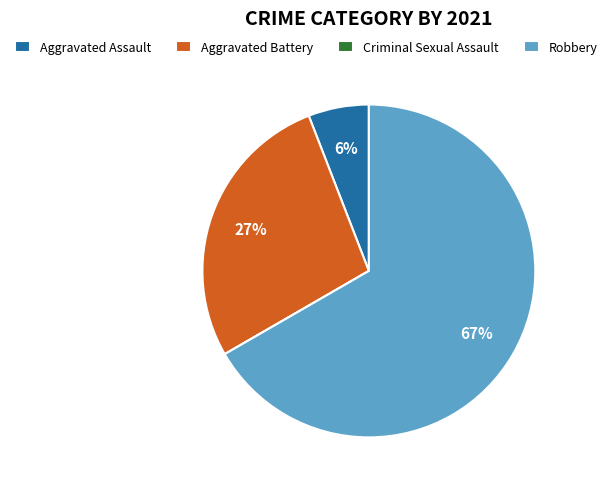

Do Robbery and Aggravated Battery together represent more than half of the pie?

Yes